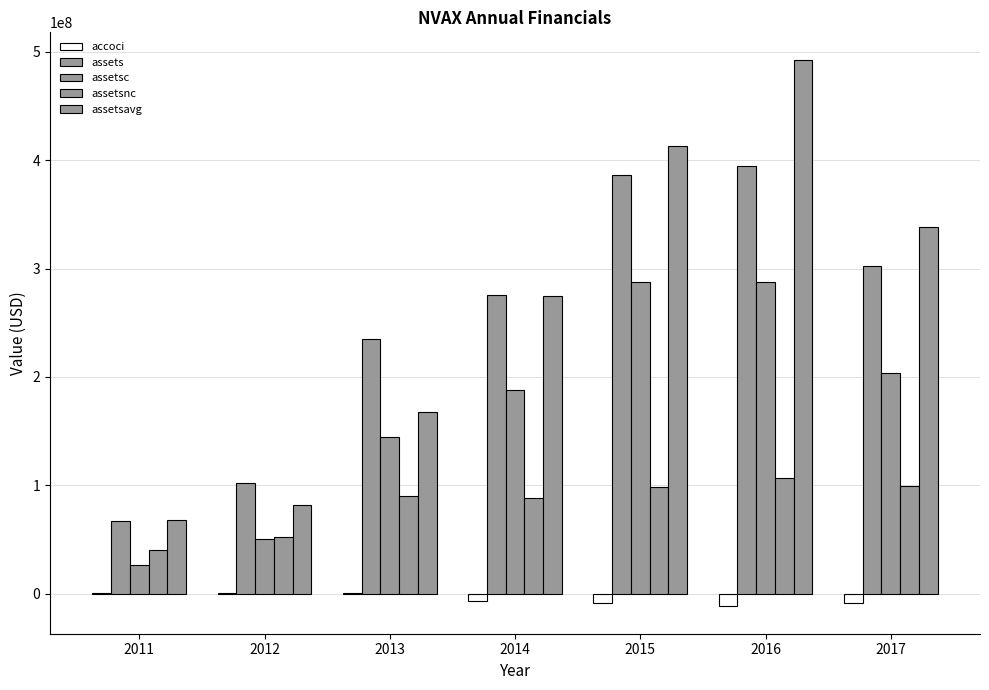

What is the difference between the maximum and second lowest values in the assetsnc series?

54534000